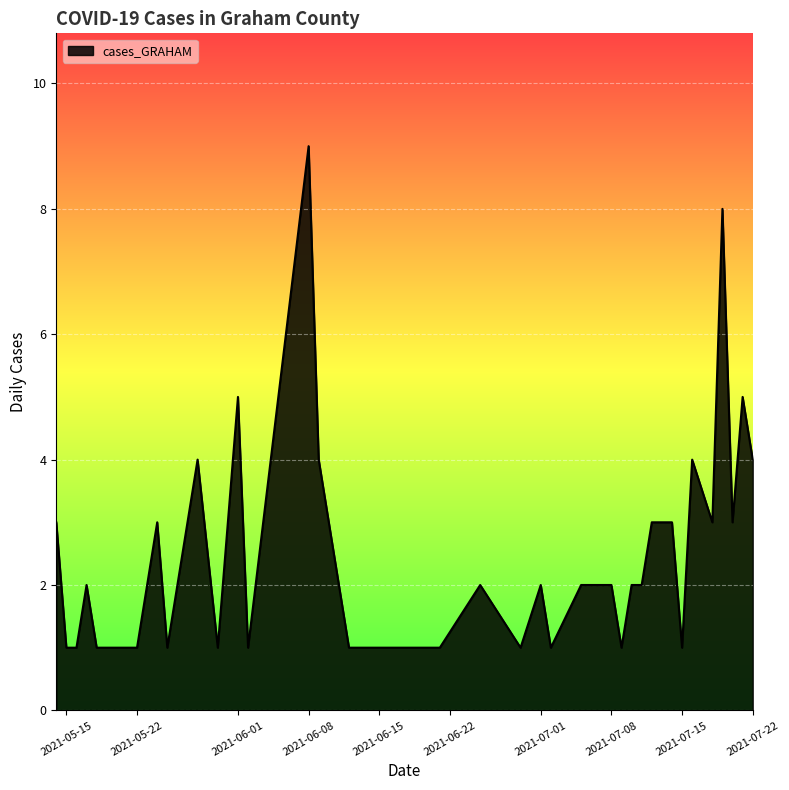

What is the difference between the maximum and minimum values?

8